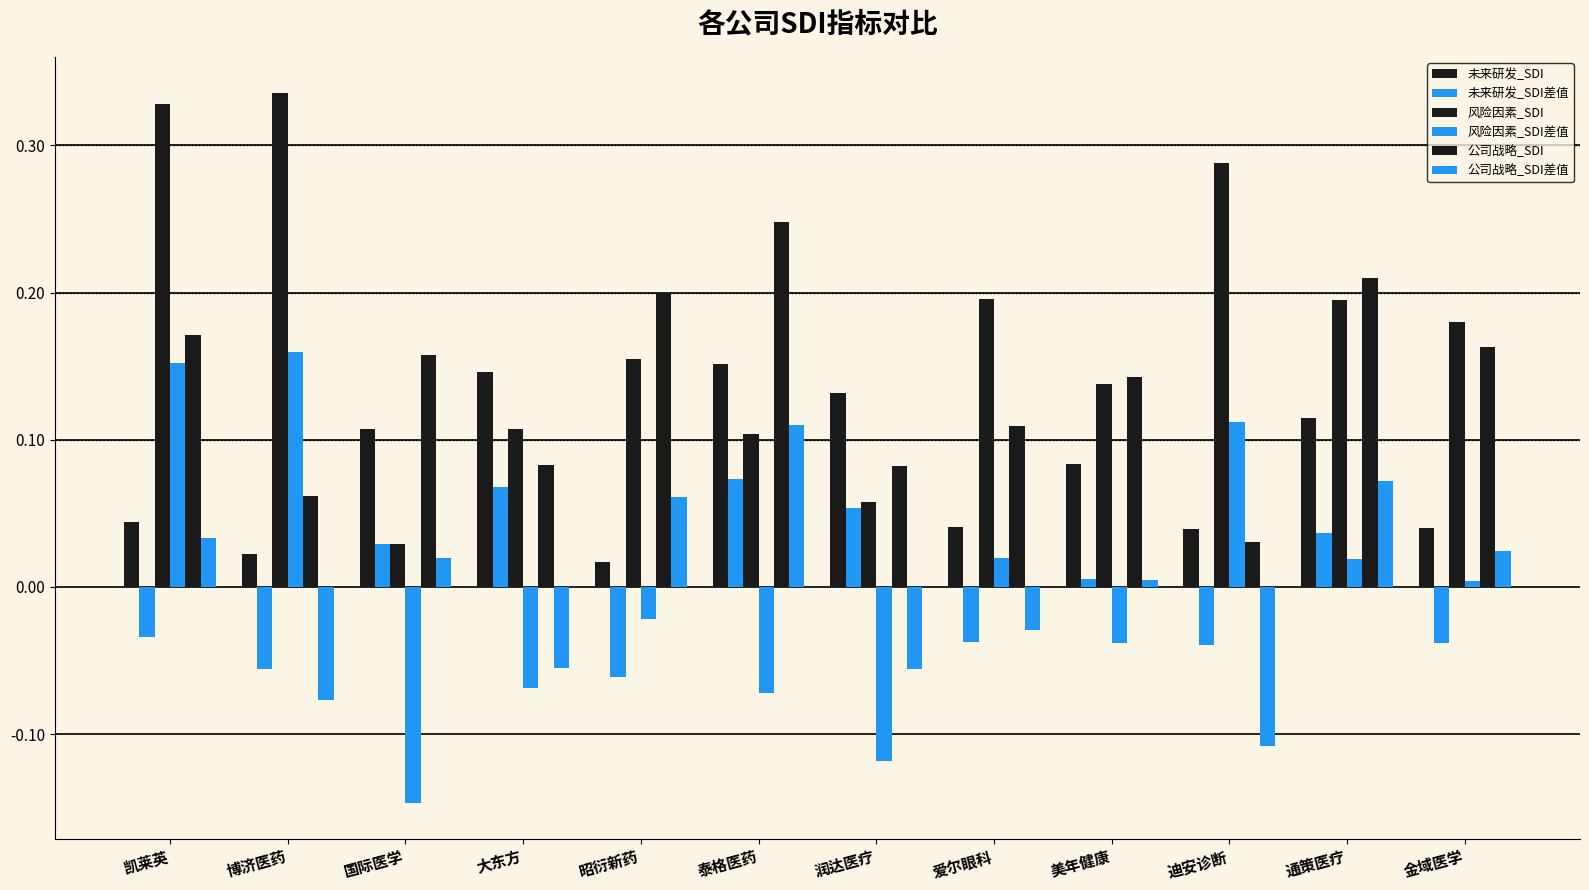

What is the label of the 10th bar from the left?

迪安诊断